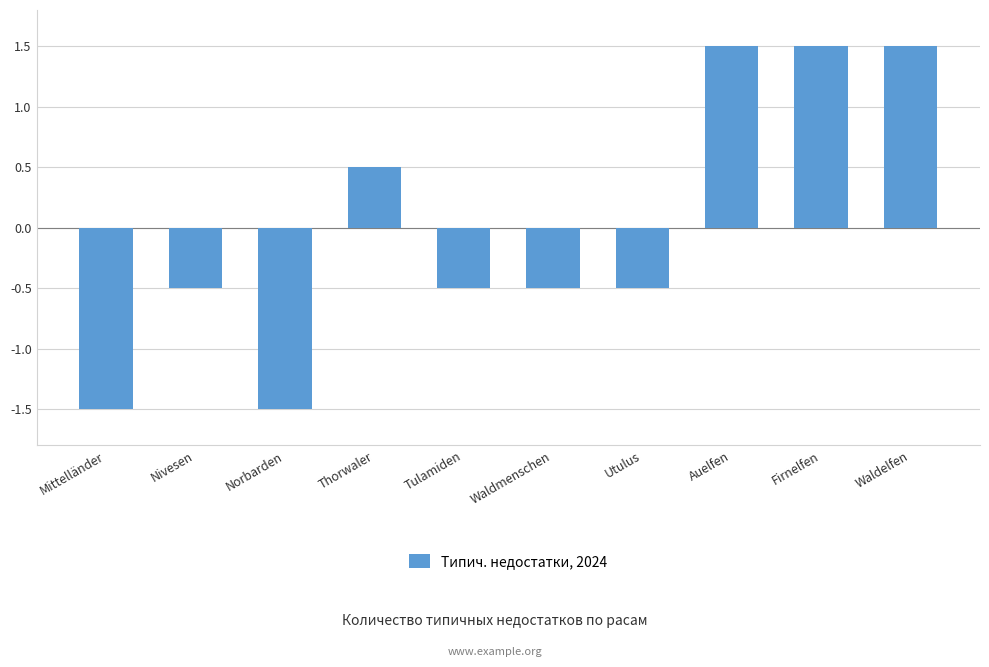

What is the minimum value shown in the chart?

-1.5